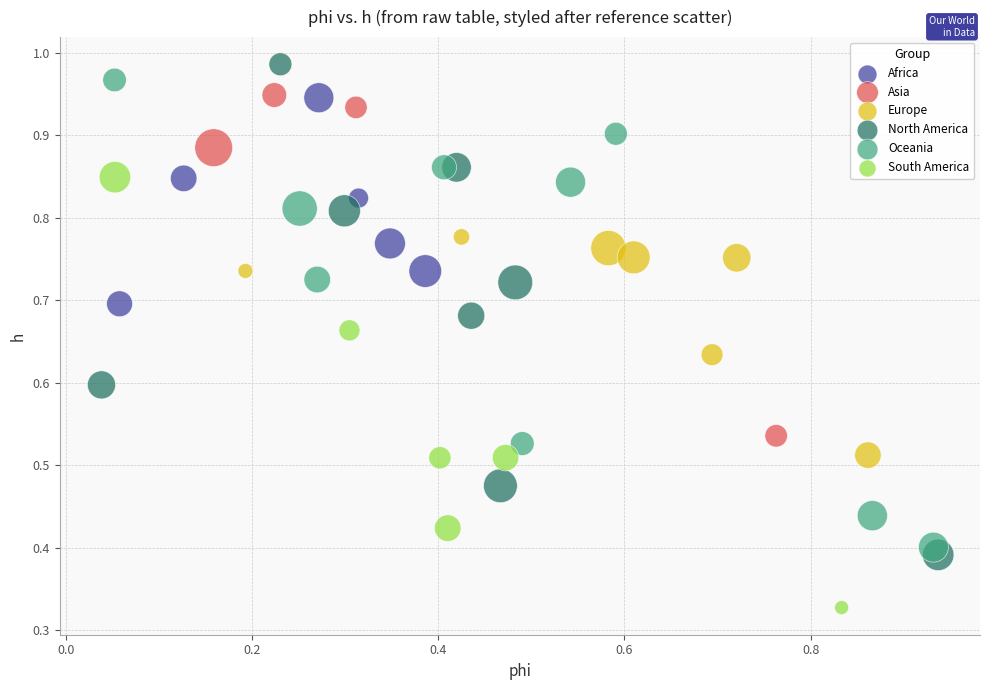

Which series contains the lowest Y value?

South America